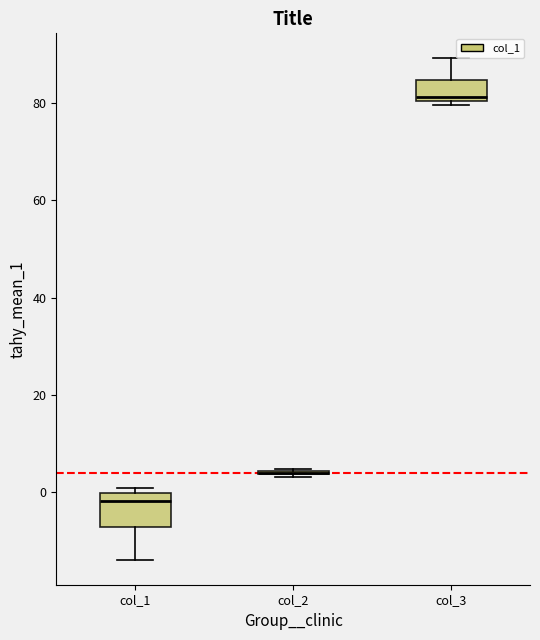

Where does the upper whisker of the box for col_3 end on the y-axis? The values are not printed on the chart, so give them approximately, as read against the axis.

90